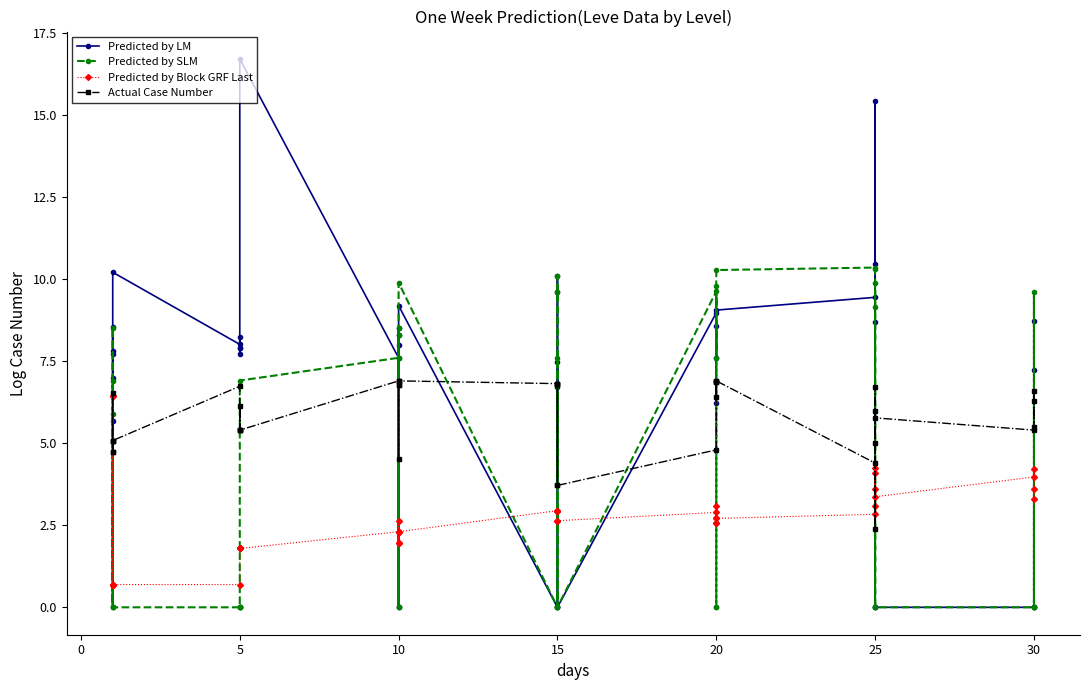

What is the label of the 31st point from the right?

5